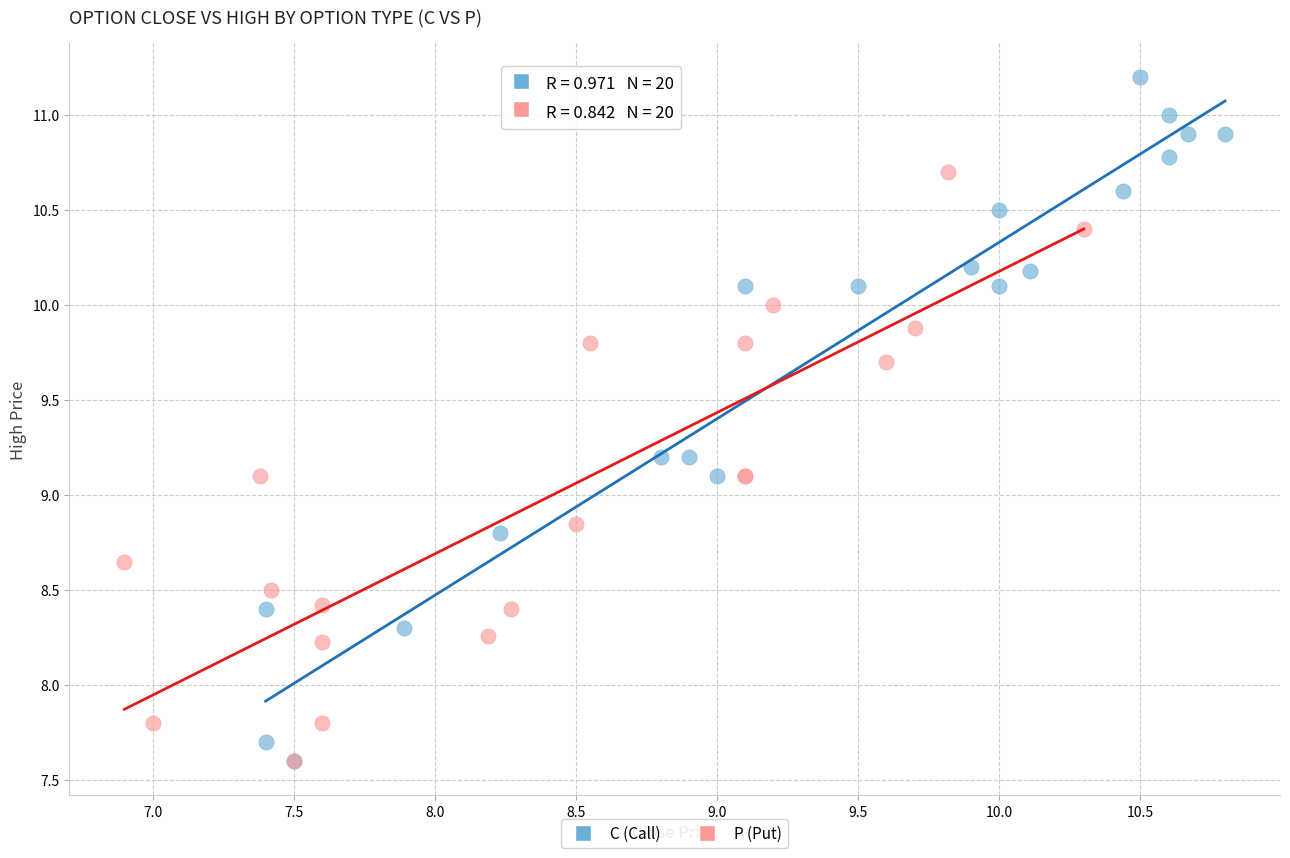

What are all the series names shown in the legend?

C (Call), P (Put)